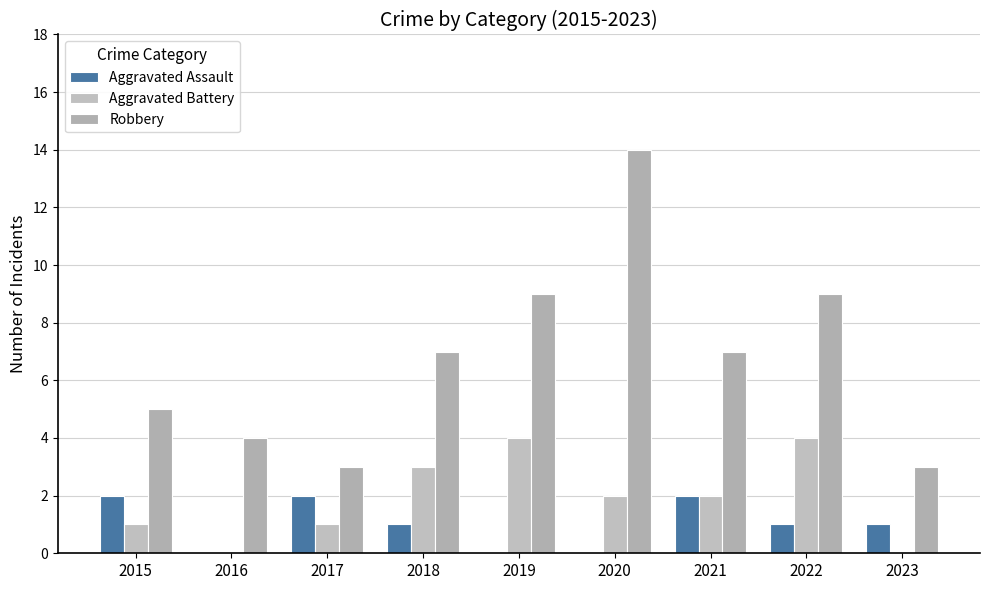

What is the maximum value shown in the chart?

14